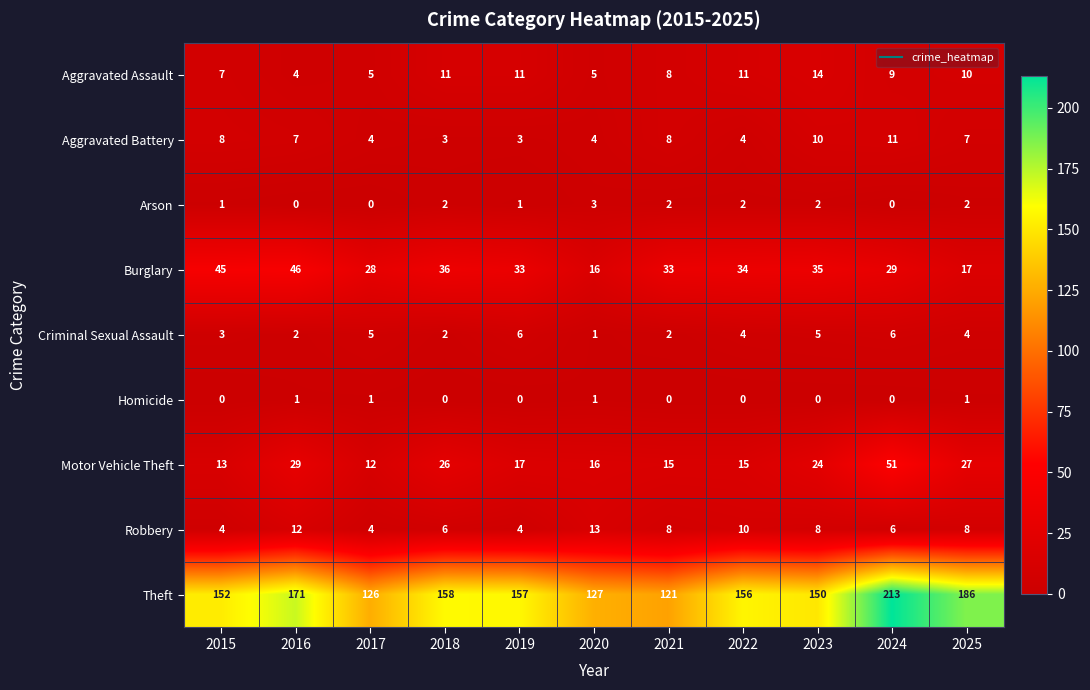

Rank the series at 2016 from highest to lowest value.

Theft, Burglary, Motor Vehicle Theft, Robbery, Aggravated Battery, Aggravated Assault, Criminal Sexual Assault, Homicide, Arson